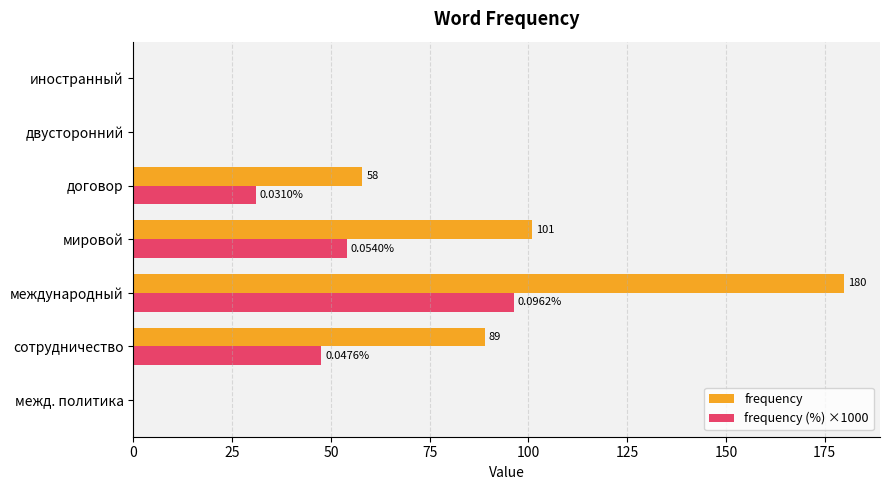

At which label does frequency reach its peak?

международный